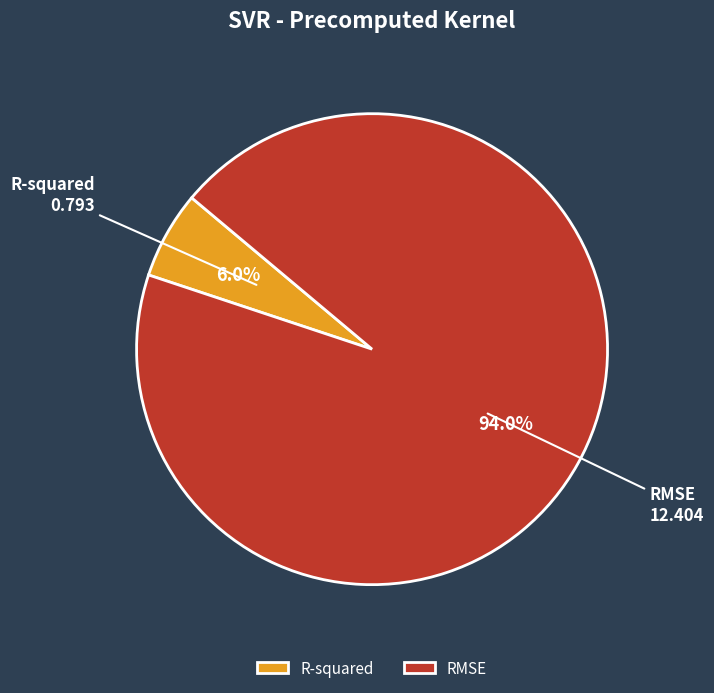

Count the number of slices in the pie.

2